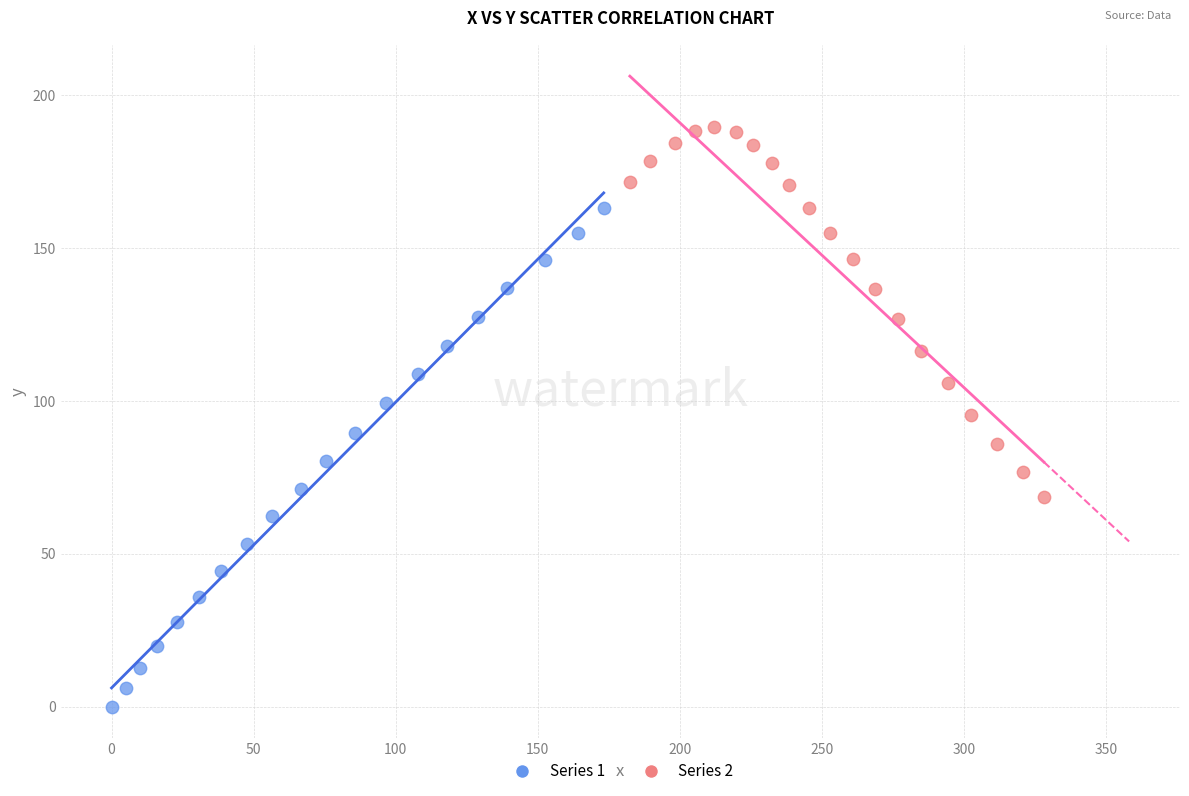

Which series reaches the maximum Y coordinate?

Series 2